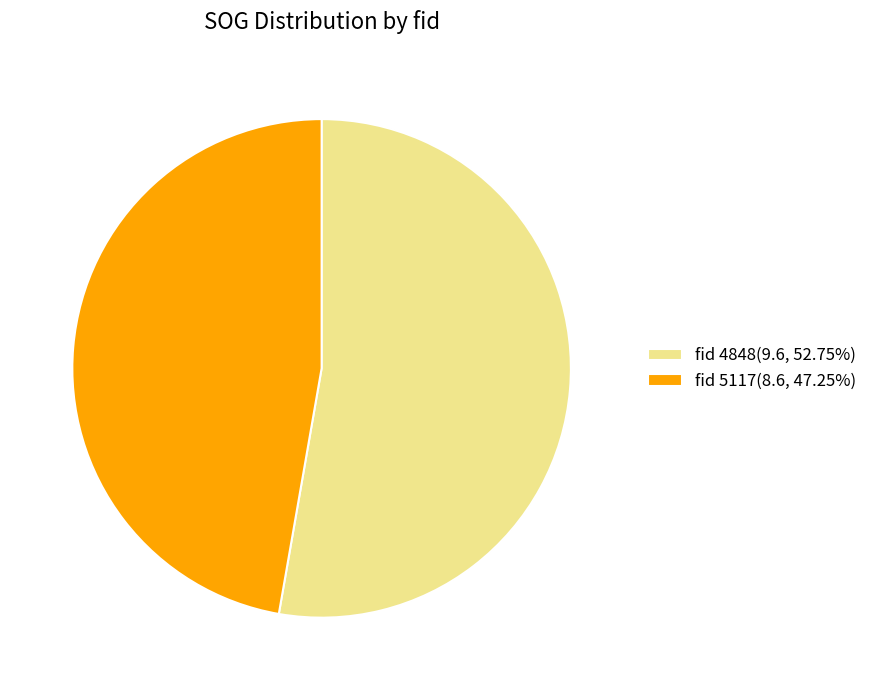

Does fid 4848(9.6, 52.75%) account for over 50% of the chart?

Yes